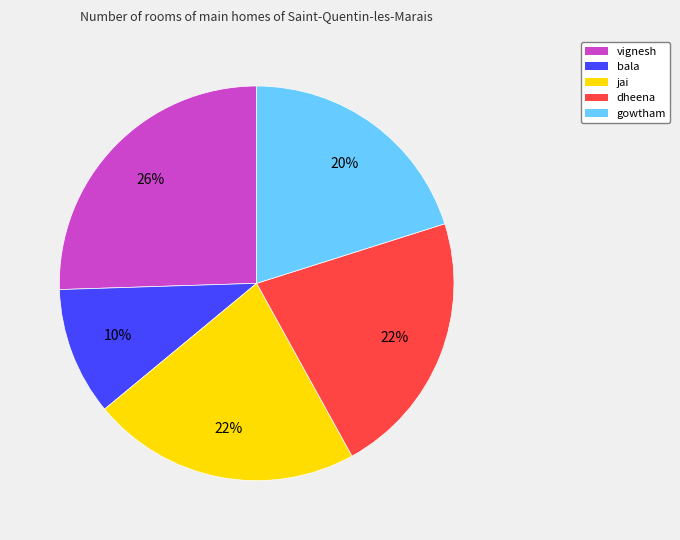

To the nearest percent, what portion does jai represent?

22%